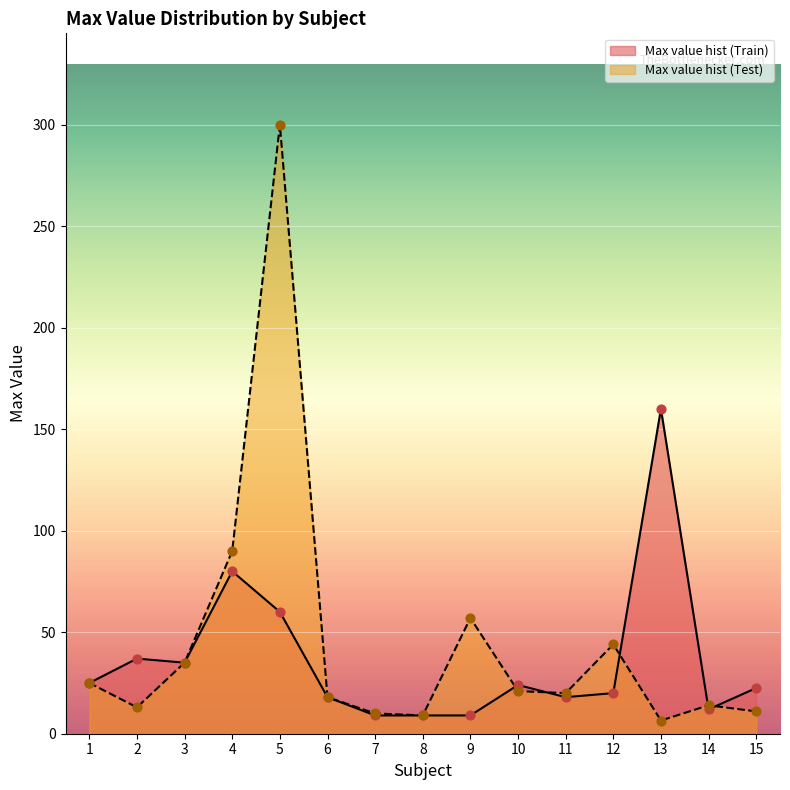

Which series has the largest Y range (max minus min)?

Max value hist (Test)